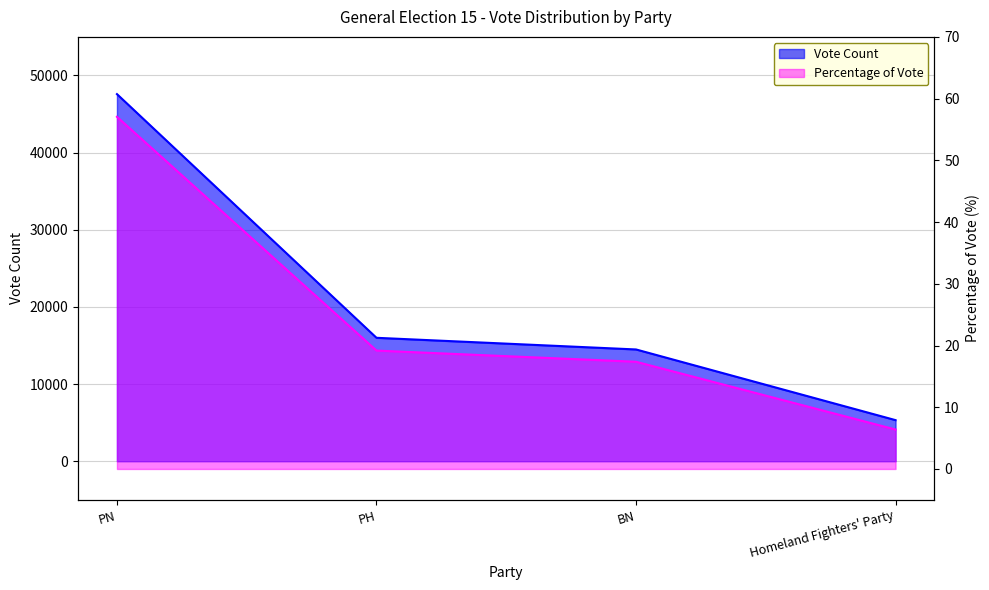

What position from the right is PN?

4